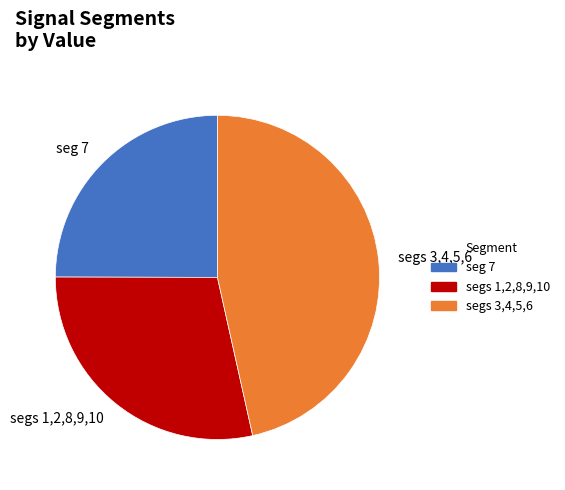

Rank the categories by value from highest to lowest.

segs 3,4,5,6, segs 1,2,8,9,10, seg 7